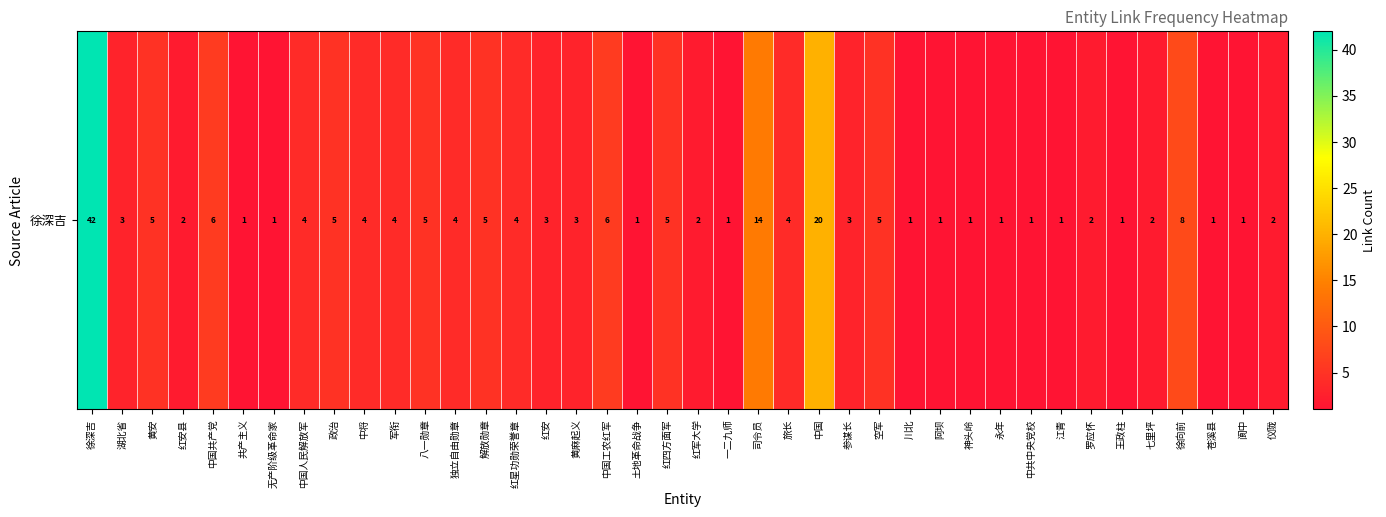

What is the ratio of the value at 红军大学 to the value at 土地革命战争?

2.0